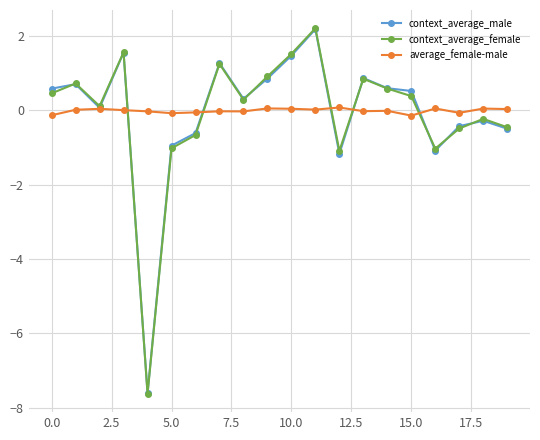

What are all the series names shown in the legend?

context_average_male, context_average_female, average_female-male